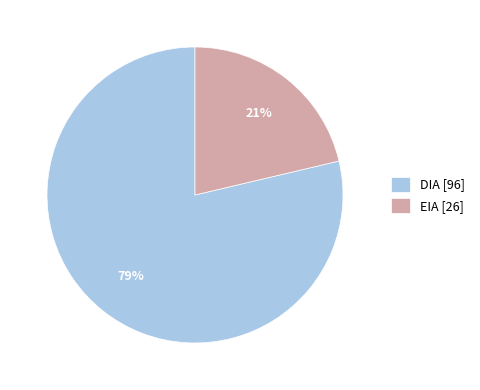

Is the sum of EIA [26] and DIA [96] greater than half?

Yes